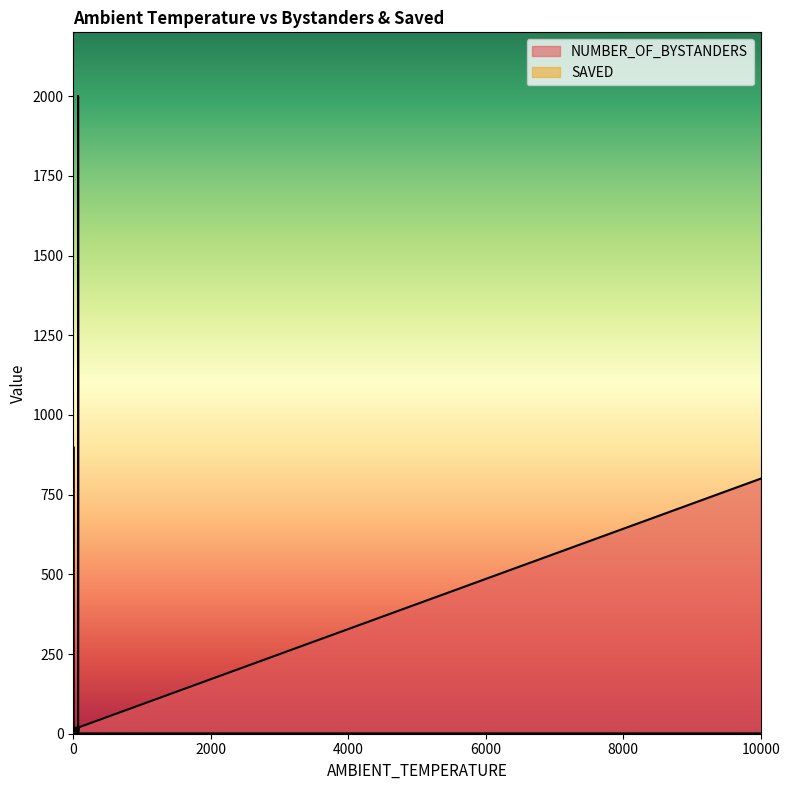

The value of SAVED at 0 is 2. True or false?

False